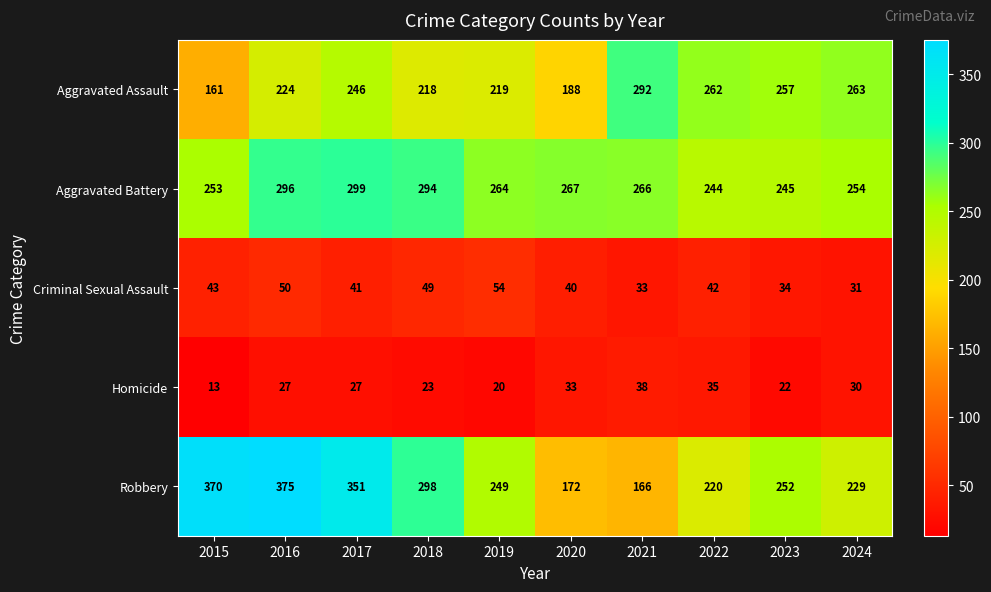

Is it true that Aggravated Battery equals 294 at 2018?

True